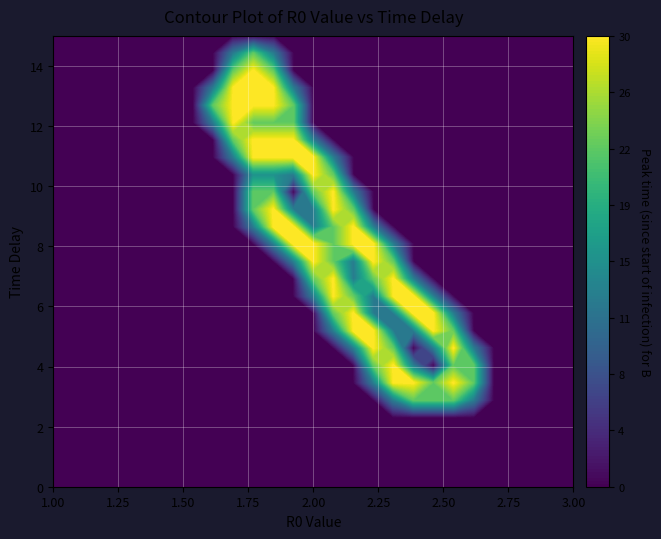

How many values in the row_14 series exceed 0?

7